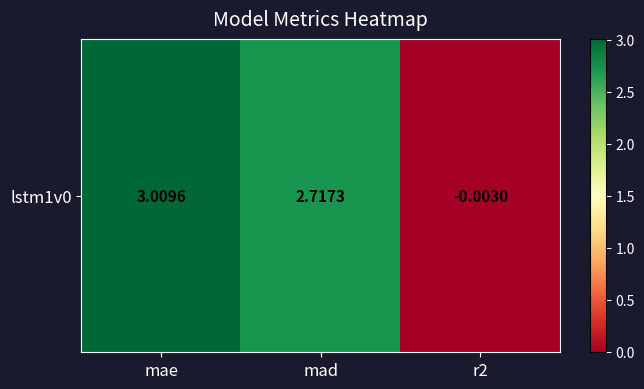

Rank the categories by value from highest to lowest.

mae, mad, r2